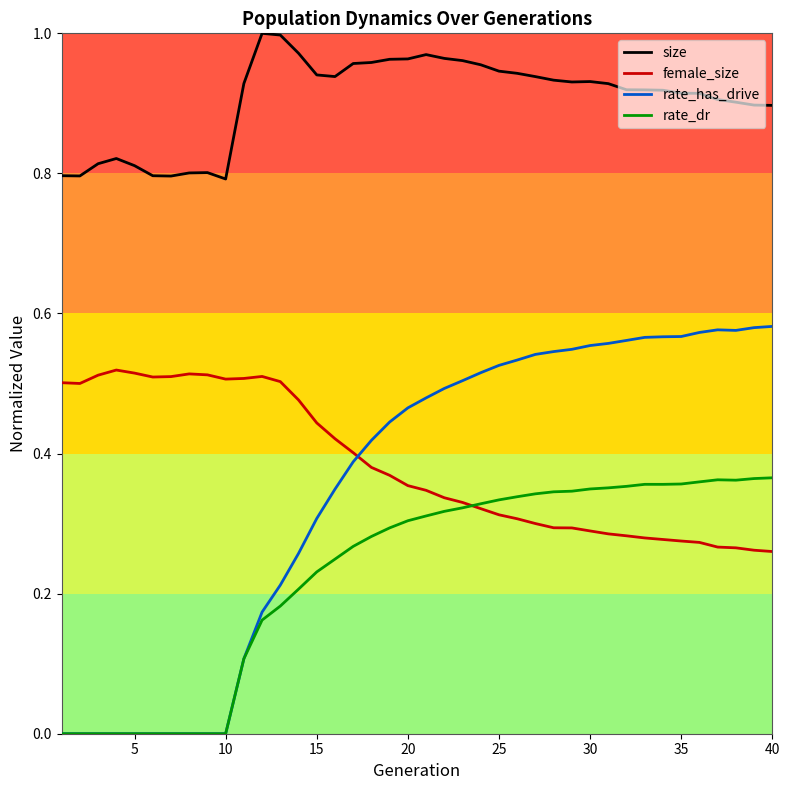

Which series has the widest spread of values?

rate_has_drive